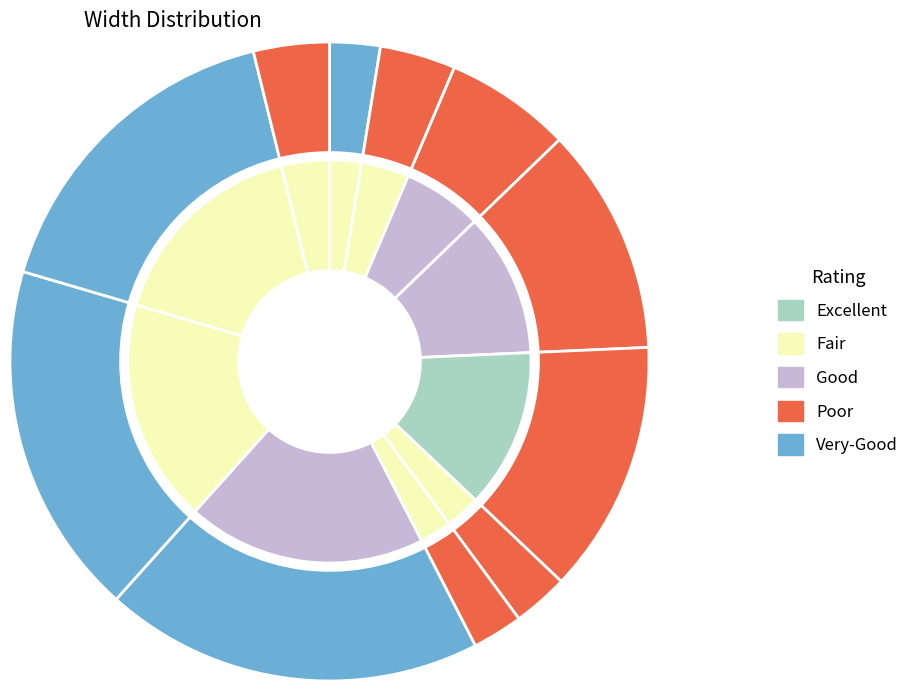

Does any single category account for the majority?

No